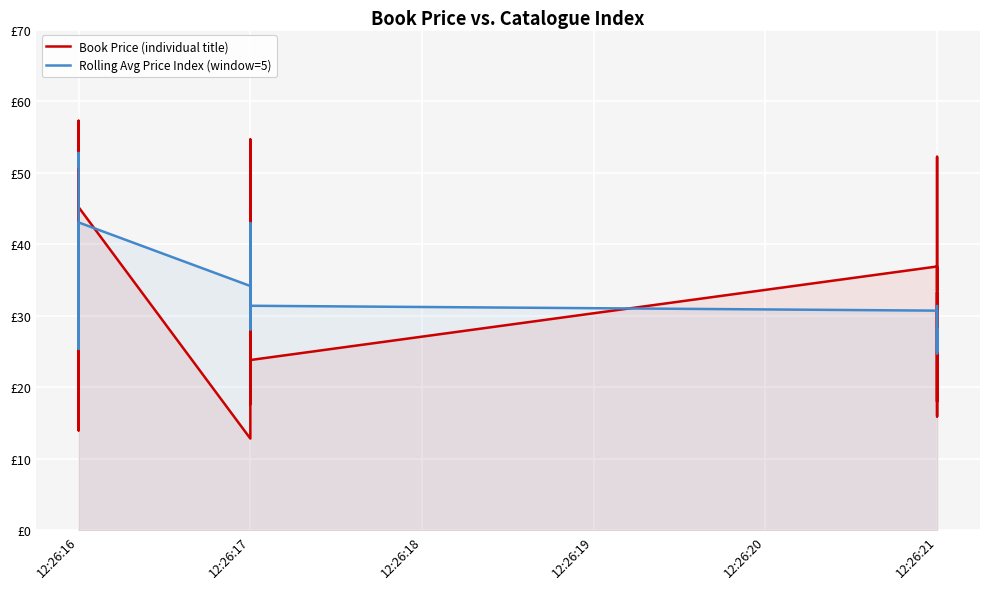

True or false: Book Price (individual title) and Rolling Avg Price Index (window=5) intersect in this chart.

True